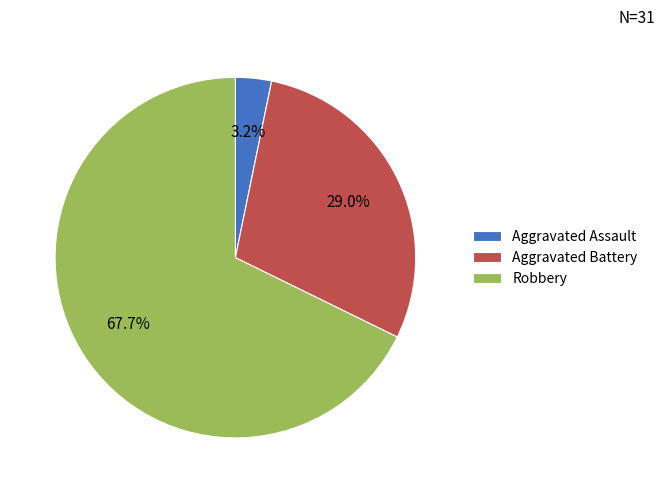

To the nearest percent, what is the difference between the Aggravated Assault and Robbery slice percentages?

65%